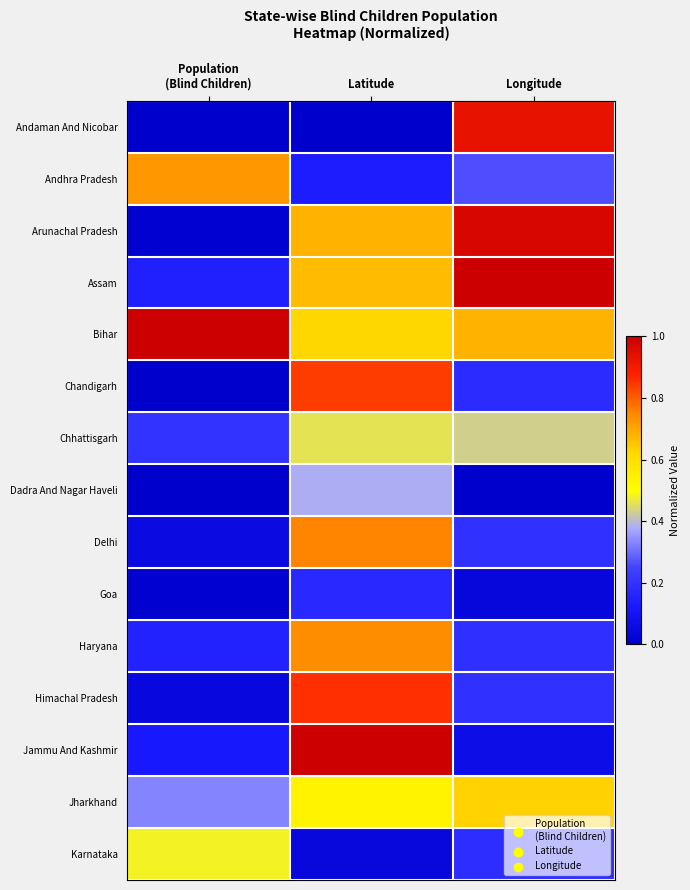

Reading right to left, what are all the values shown in this chart?

Andaman And Nicobar: Longitude=0.9	Latitude=0.0	Population
(Blind Children)=0.0
Andhra Pradesh: Longitude=0.3	Latitude=0.1	Population
(Blind Children)=0.7
Arunachal Pradesh: Longitude=1.0	Latitude=0.7	Population
(Blind Children)=0.0
Assam: Longitude=1.0	Latitude=0.7	Population
(Blind Children)=0.1
Bihar: Longitude=0.7	Latitude=0.6	Population
(Blind Children)=1.0
Chandigarh: Longitude=0.2	Latitude=0.8	Population
(Blind Children)=0.0
Chhattisgarh: Longitude=0.4	Latitude=0.5	Population
(Blind Children)=0.2
Dadra And Nagar Haveli: Longitude=0.0	Latitude=0.4	Population
(Blind Children)=0.0
Delhi: Longitude=0.2	Latitude=0.8	Population
(Blind Children)=0.1
Goa: Longitude=0.0	Latitude=0.2	Population
(Blind Children)=0.0
Haryana: Longitude=0.2	Latitude=0.7	Population
(Blind Children)=0.1
Himachal Pradesh: Longitude=0.2	Latitude=0.9	Population
(Blind Children)=0.0
Jammu And Kashmir: Longitude=0.1	Latitude=1.0	Population
(Blind Children)=0.1
Jharkhand: Longitude=0.6	Latitude=0.5	Population
(Blind Children)=0.3
Karnataka: Longitude=0.2	Latitude=0.0	Population
(Blind Children)=0.5